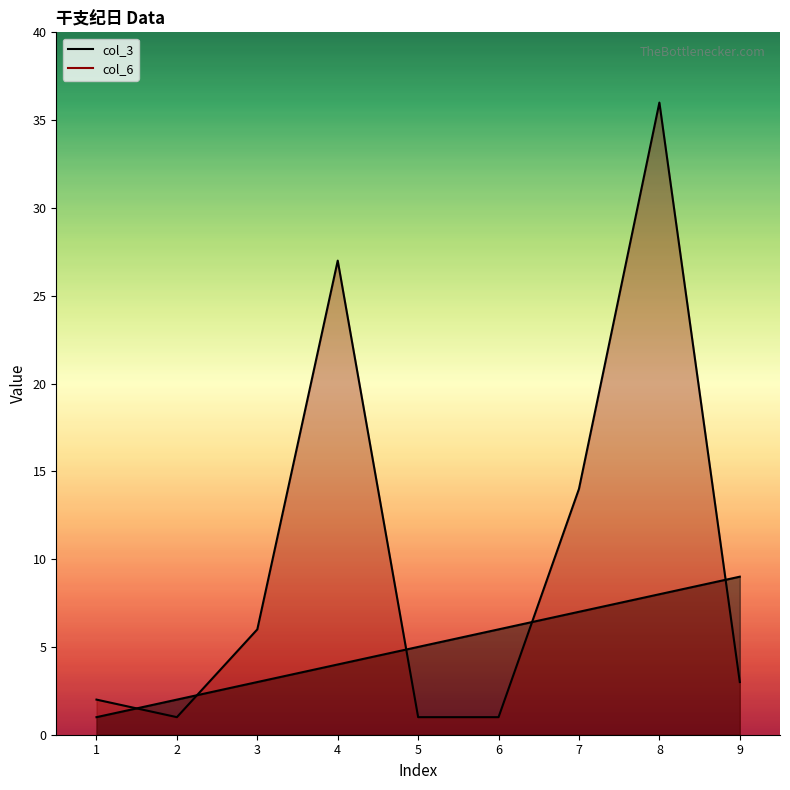

After their last crossing, which series has the higher values: col_3 or col_6?

col_3